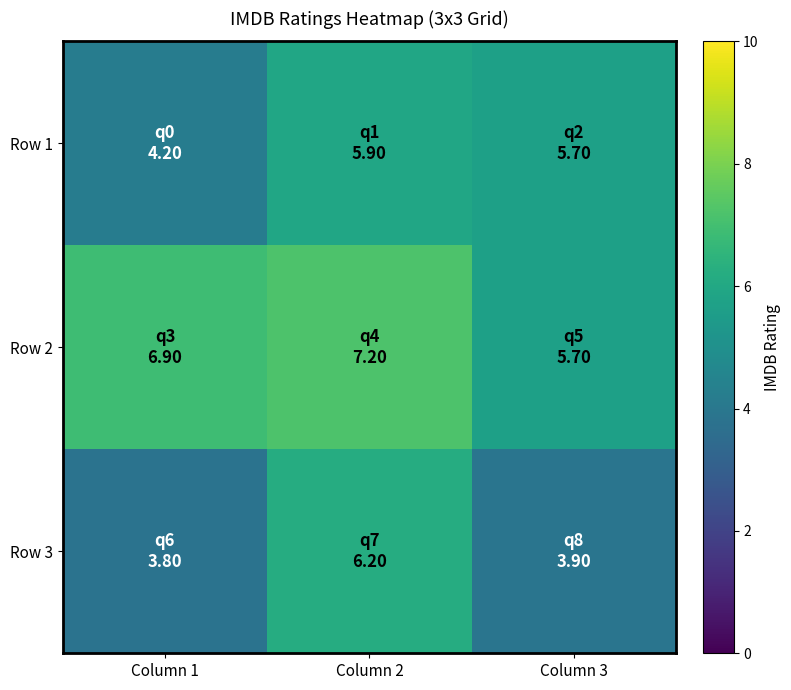

What is the maximum value shown in the chart?

7.2